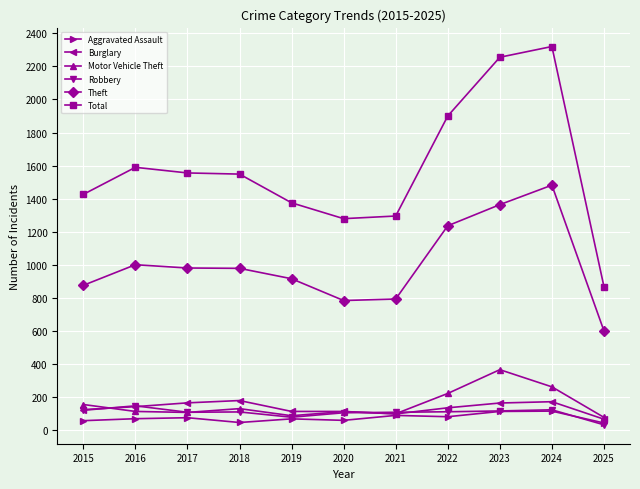

What is the sum of the Robbery values at 2015 and 2019?

192